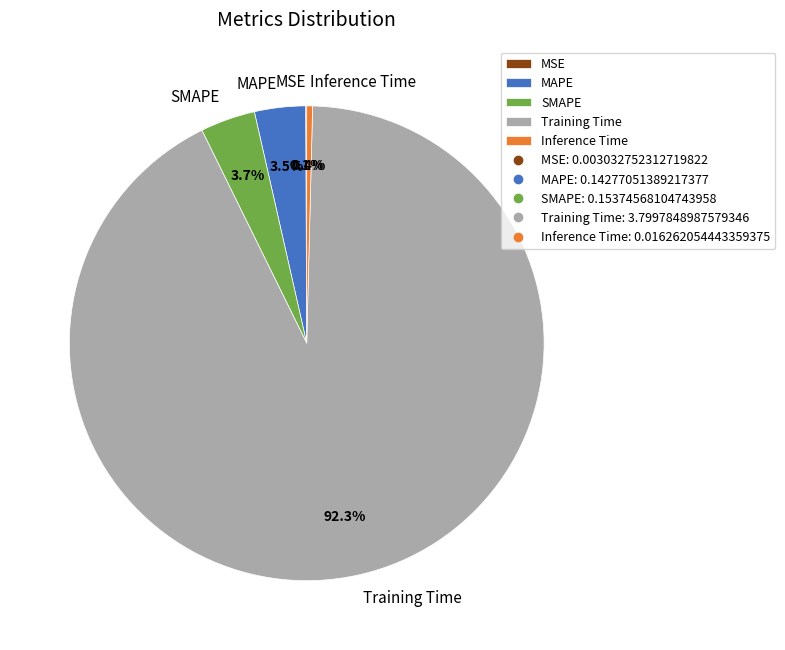

Is MAPE the majority of the pie?

No